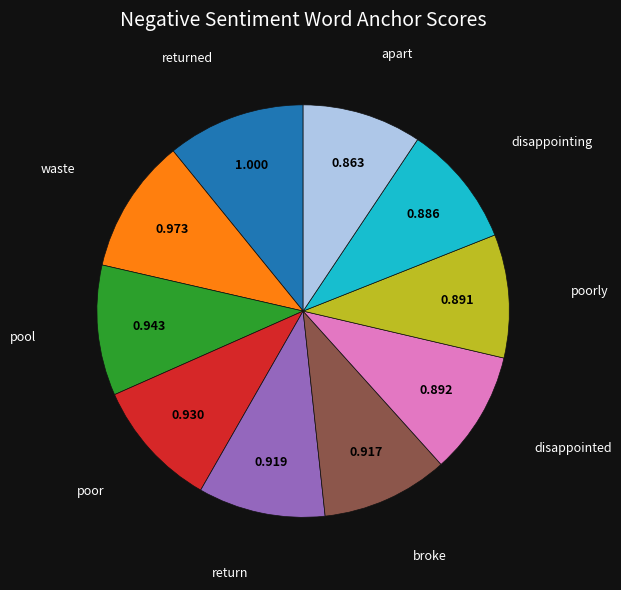

Is there any slice that represents more than half of the pie?

No